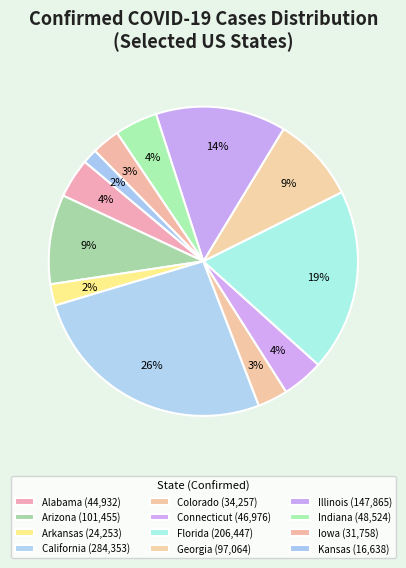

Which slice is the smallest?

Kansas